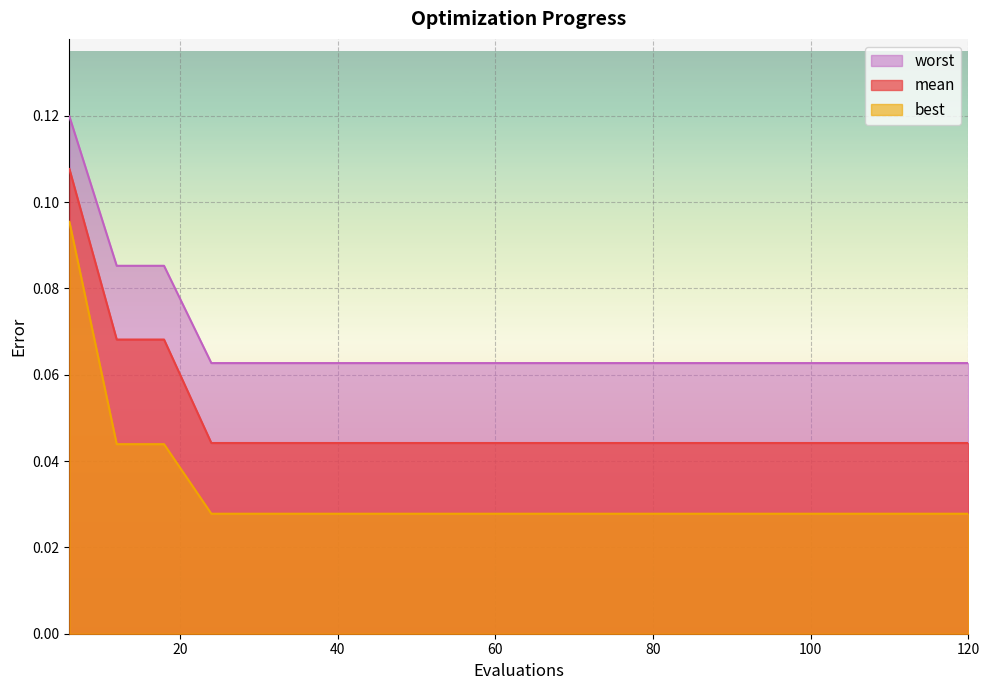

Which series has the largest total across all categories?

worst